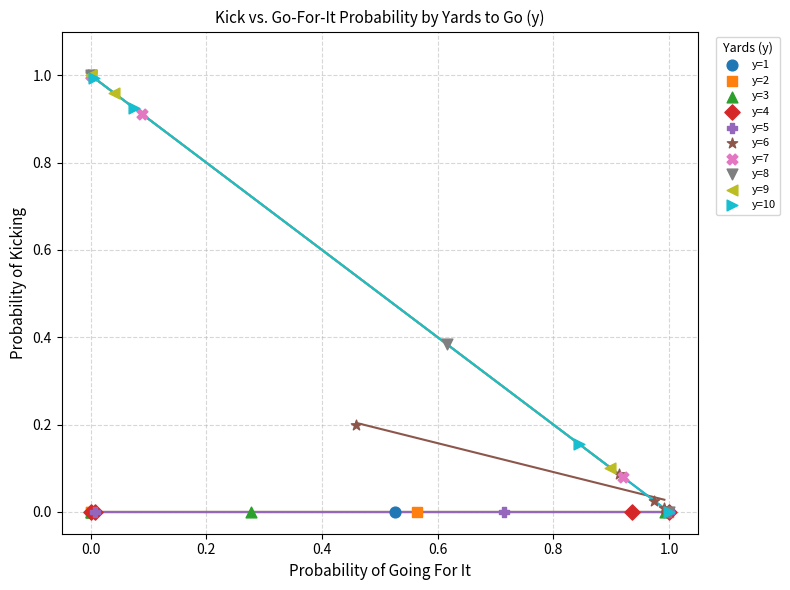

What are all the series names shown in the legend?

y=1, y=2, y=3, y=4, y=5, y=6, y=7, y=8, y=9, y=10